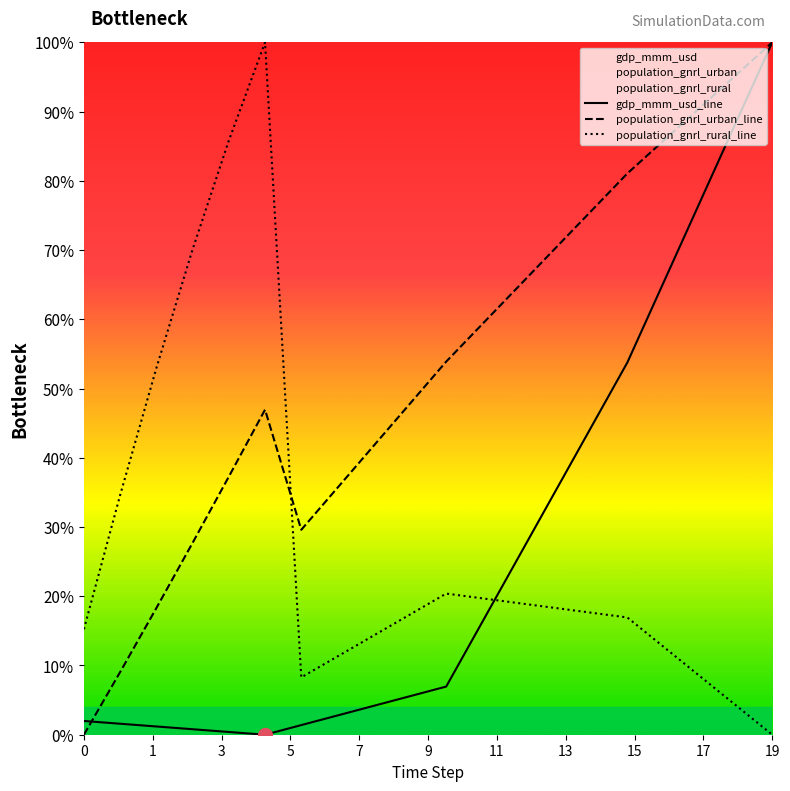

At which category is the sum across all series the highest?

19